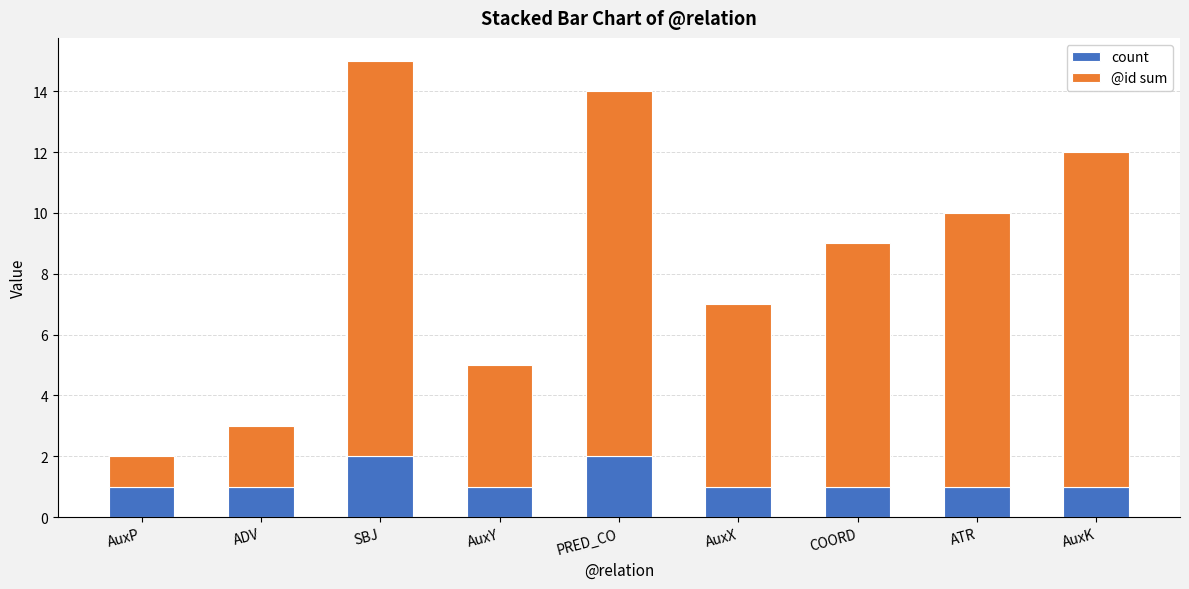

True or false: count has a value of 1 at ADV.

True